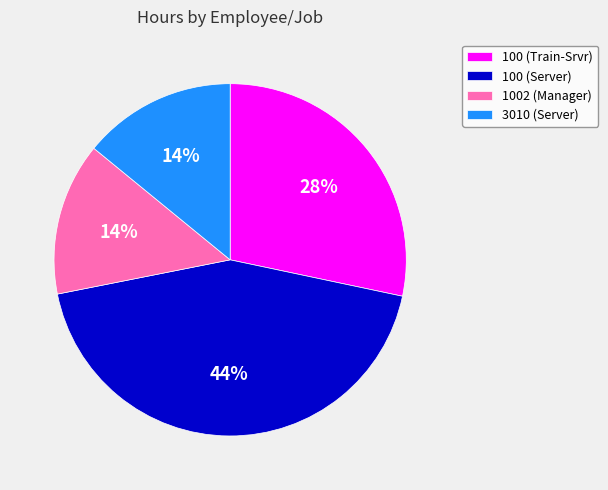

To the nearest percent, what is the difference between the largest and smallest slice percentages?

30%